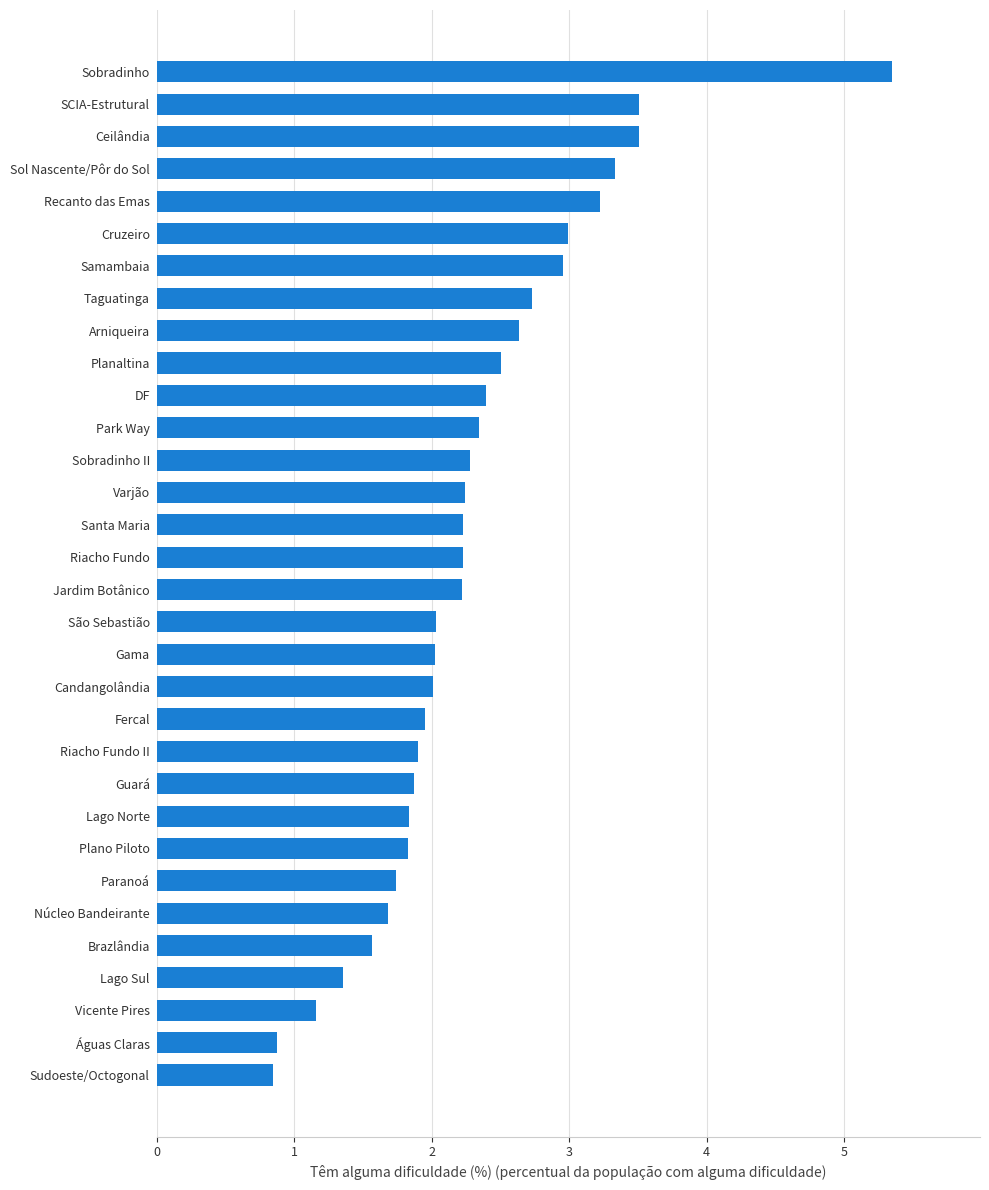

Read the value at São Sebastião.

2.0